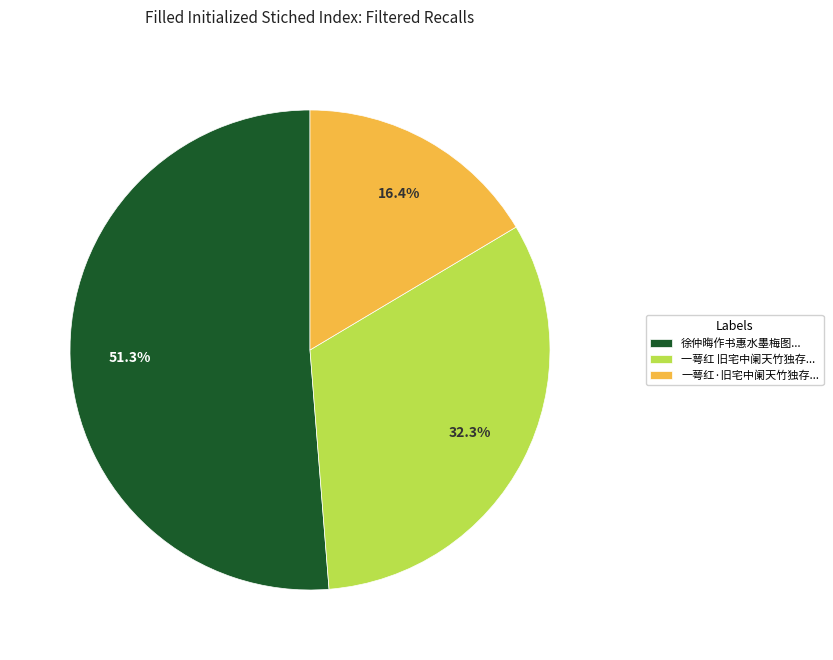

What is the ratio of the value at 一萼红·旧宅中阑天竹独存... to the value at 一萼红 旧宅中阑天竹独存...?

0.5